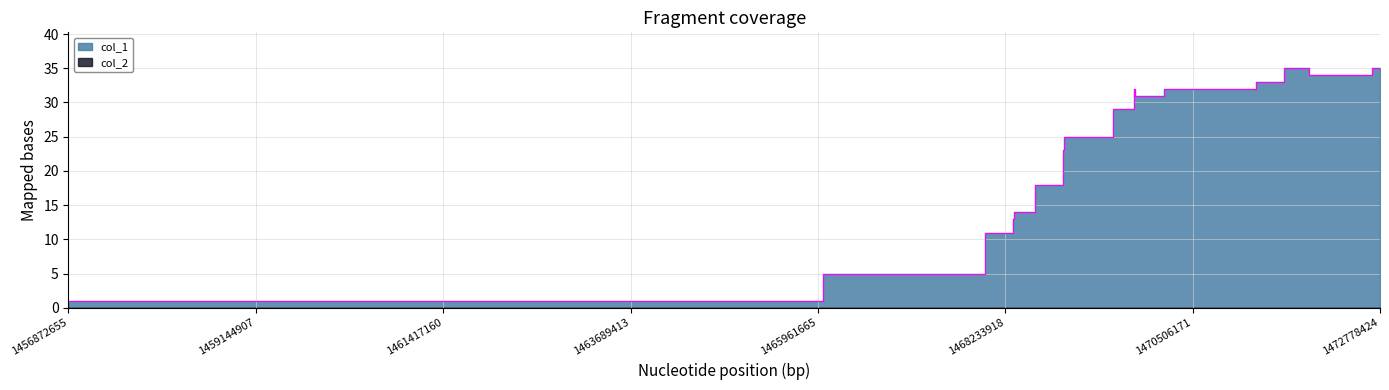

True or false: the data shows 11 at 1468332403.

True